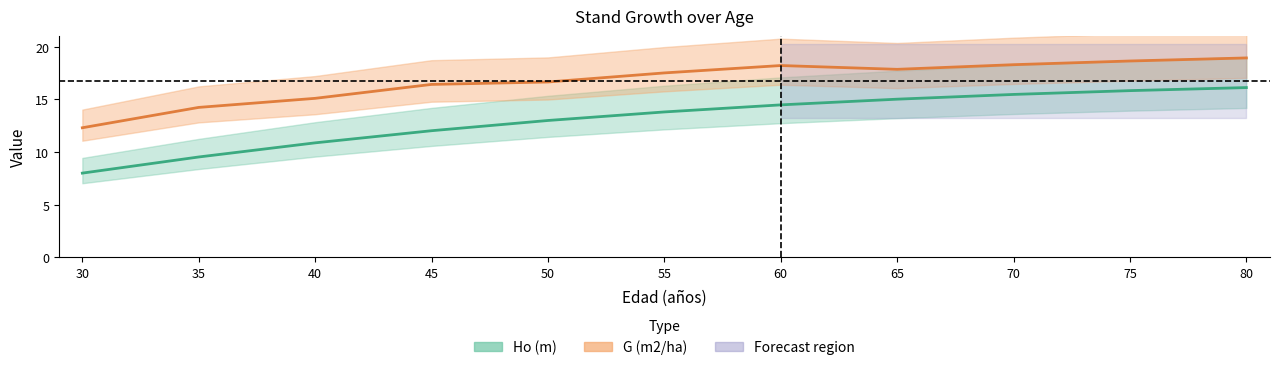

What is the average value of the Ho (m) series?

13.1